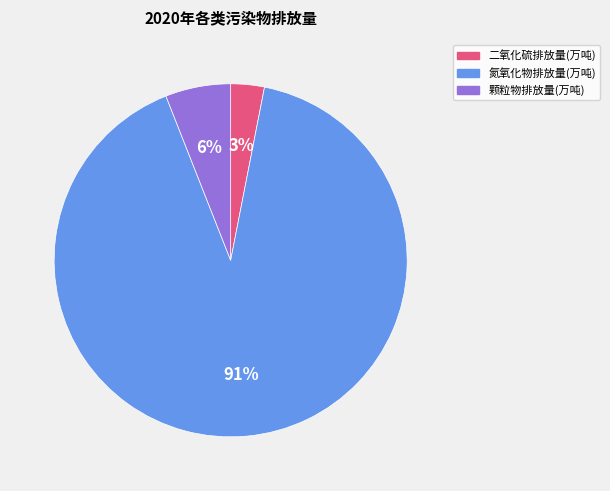

Do 氮氧化物排放量(万吨) and 颗粒物排放量(万吨) together represent more than half of the pie?

Yes